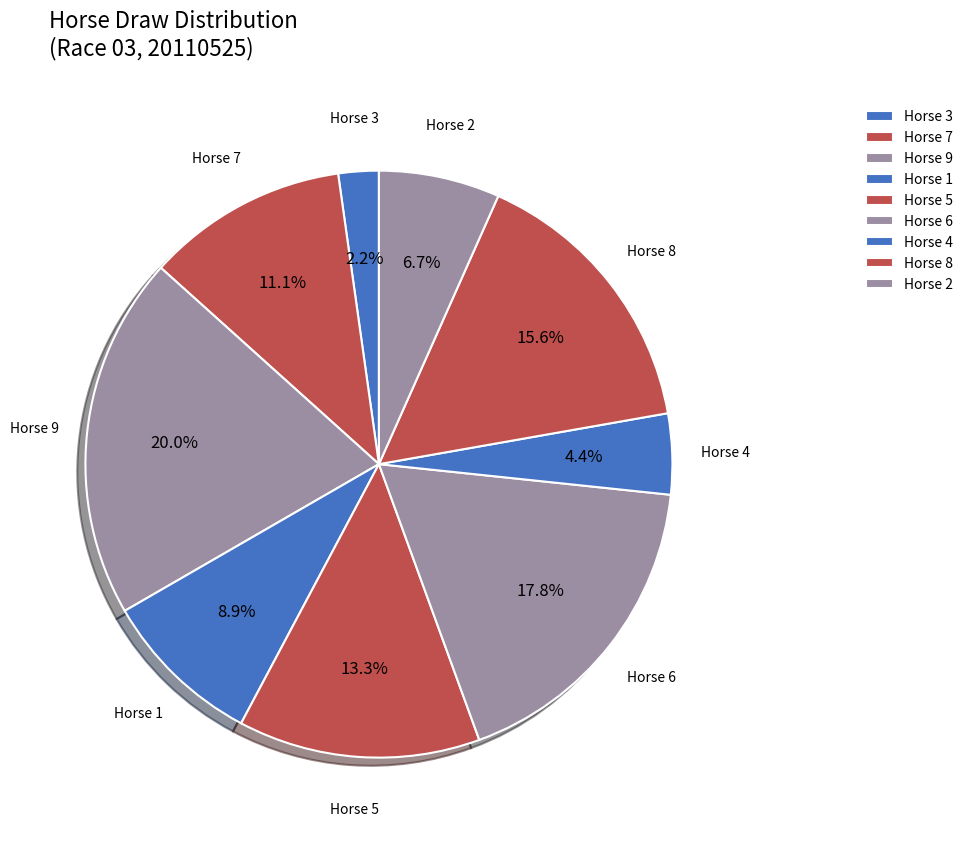

What is the largest slice in the pie chart?

Horse 9